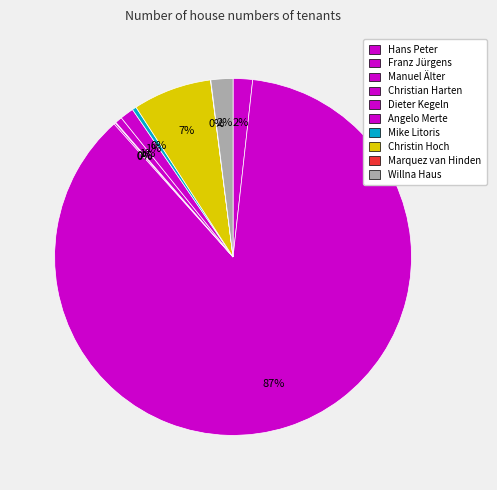

How many slices are in this pie chart?

10